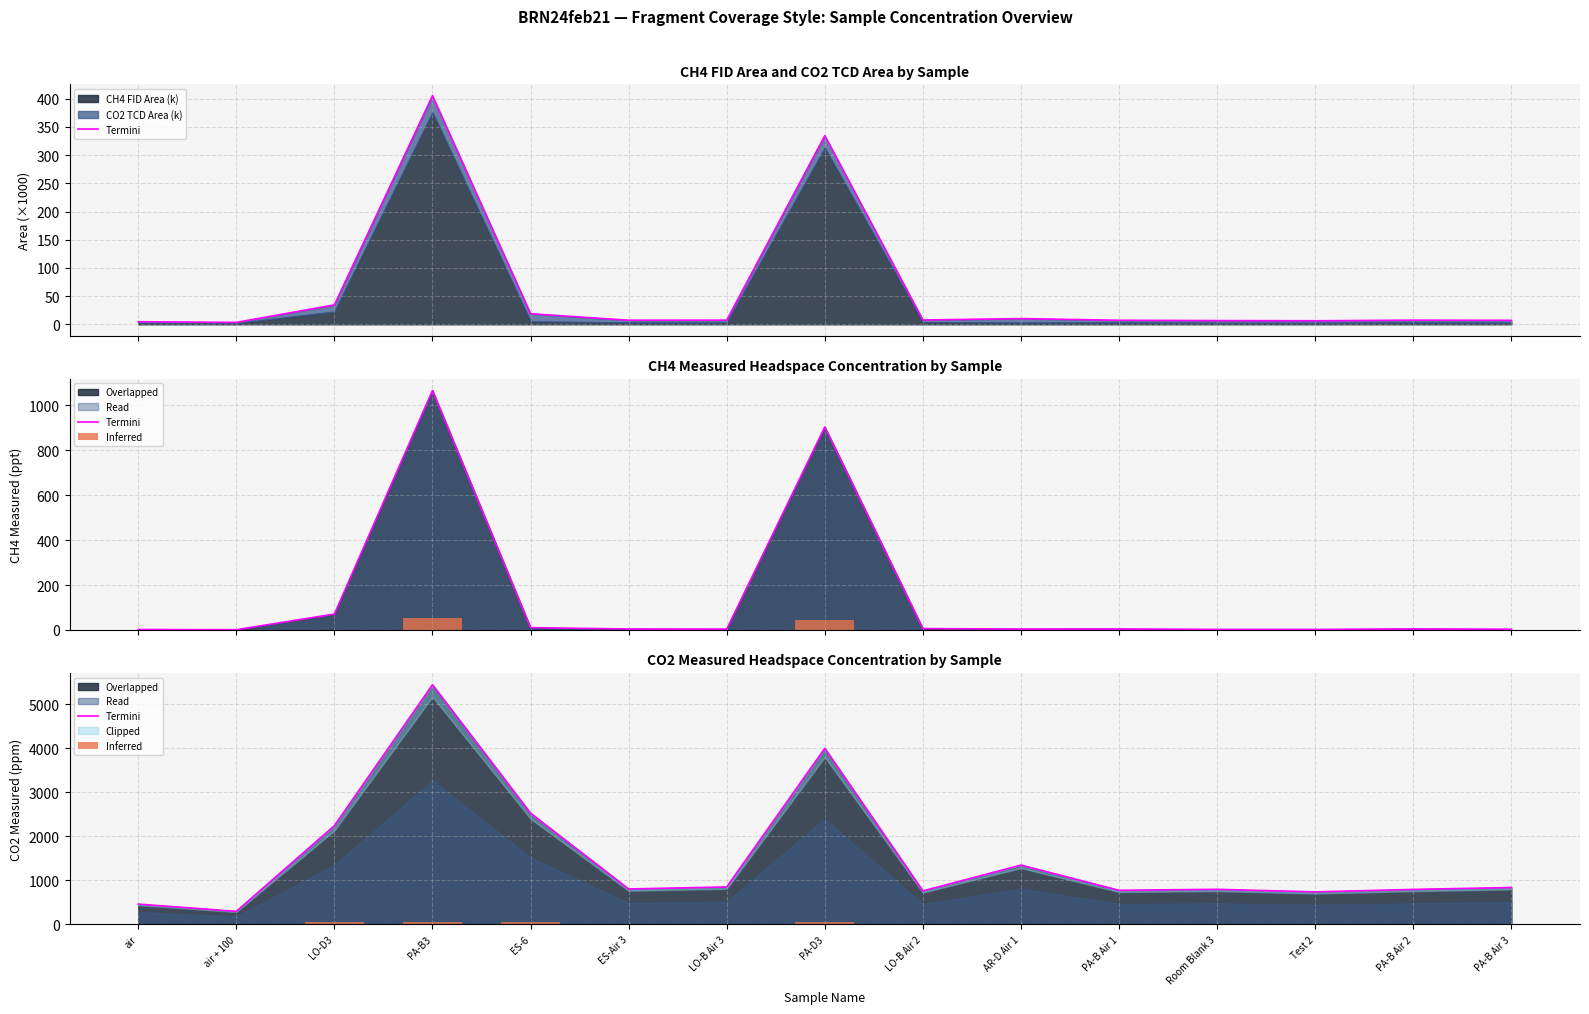

Does the chart contain any negative values?

No